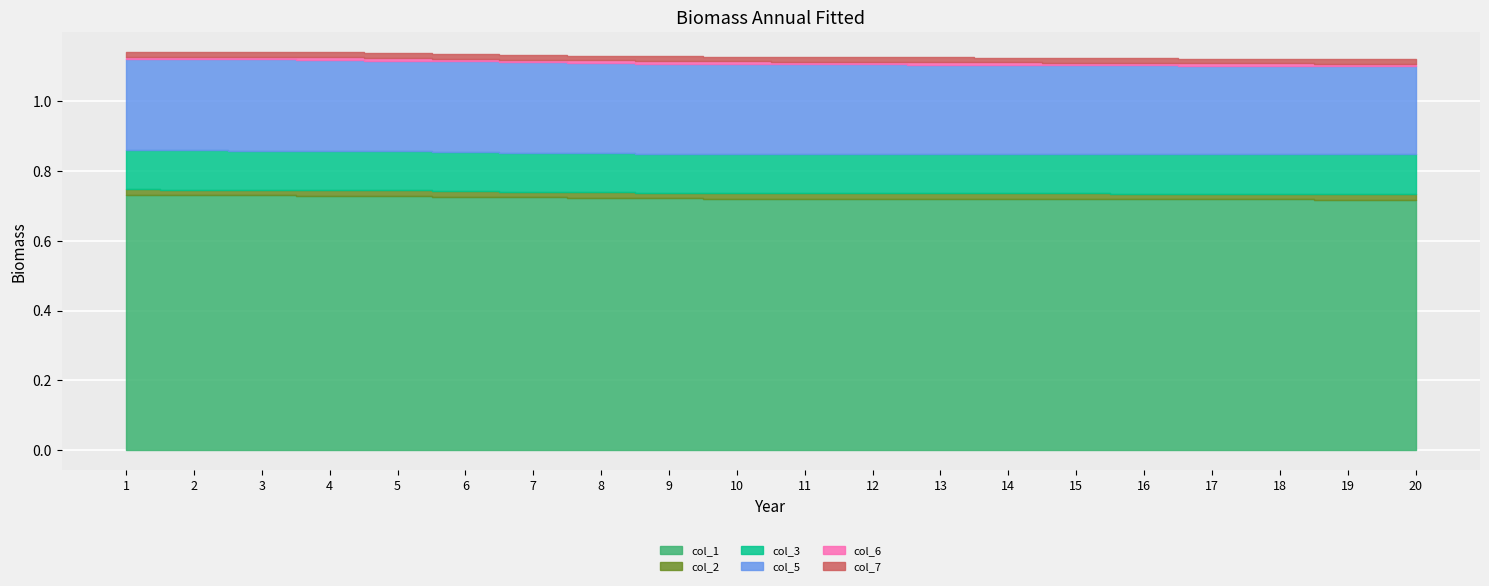

Reading left to right, list all the values displayed in this chart.

col_1: 1=0.7	2=0.7	3=0.7	4=0.7	5=0.7	6=0.7	7=0.7	8=0.7	9=0.7	10=0.7	11=0.7	12=0.7	13=0.7	14=0.7	15=0.7	16=0.7	17=0.7	18=0.7	19=0.7	20=0.7
col_2: 1=0.0	2=0.0	3=0.0	4=0.0	5=0.0	6=0.0	7=0.0	8=0.0	9=0.0	10=0.0	11=0.0	12=0.0	13=0.0	14=0.0	15=0.0	16=0.0	17=0.0	18=0.0	19=0.0	20=0.0
col_3: 1=0.1	2=0.1	3=0.1	4=0.1	5=0.1	6=0.1	7=0.1	8=0.1	9=0.1	10=0.1	11=0.1	12=0.1	13=0.1	14=0.1	15=0.1	16=0.1	17=0.1	18=0.1	19=0.1	20=0.1
col_5: 1=0.3	2=0.3	3=0.3	4=0.3	5=0.3	6=0.3	7=0.3	8=0.3	9=0.3	10=0.3	11=0.3	12=0.3	13=0.3	14=0.3	15=0.3	16=0.3	17=0.3	18=0.3	19=0.3	20=0.3
col_6: 1=0.0	2=0.0	3=0.0	4=0.0	5=0.0	6=0.0	7=0.0	8=0.0	9=0.0	10=0.0	11=0.0	12=0.0	13=0.0	14=0.0	15=0.0	16=0.0	17=0.0	18=0.0	19=0.0	20=0.0
col_7: 1=0.0	2=0.0	3=0.0	4=0.0	5=0.0	6=0.0	7=0.0	8=0.0	9=0.0	10=0.0	11=0.0	12=0.0	13=0.0	14=0.0	15=0.0	16=0.0	17=0.0	18=0.0	19=0.0	20=0.0